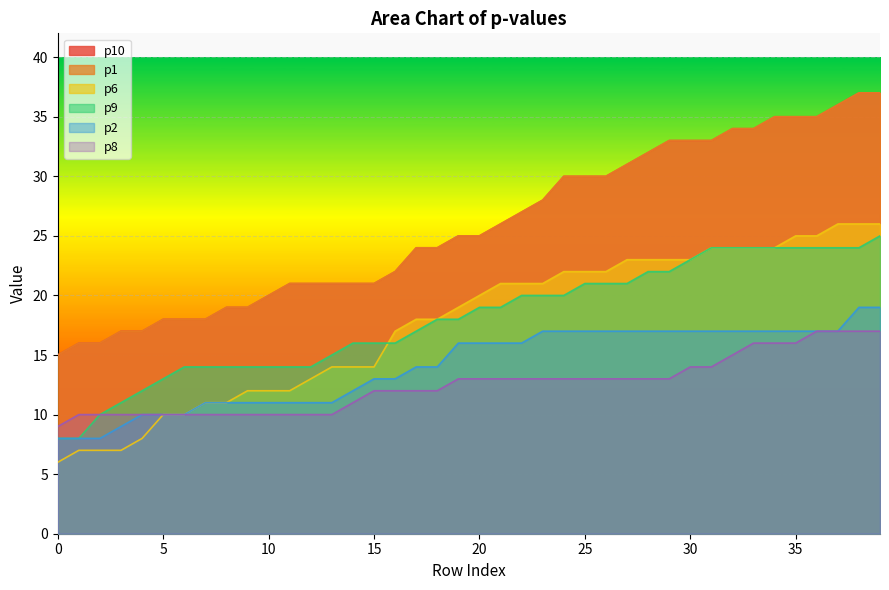

Rank the series by their maximum value, from lowest to highest.

p8, p2, p9, p6, p10, p1